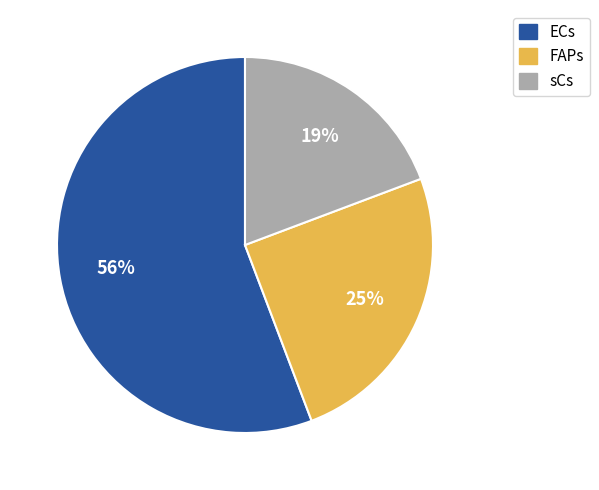

Count the number of slices in the pie.

3